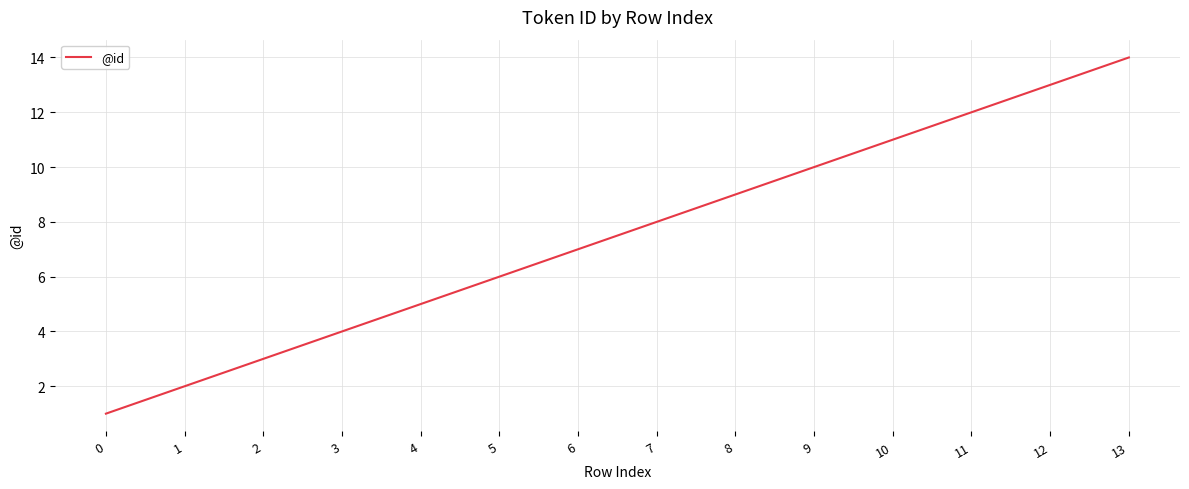

Reading left to right, what are all the values shown in this chart?

1	2	3	4	5	6	7	8	9	10	11	12	13	14